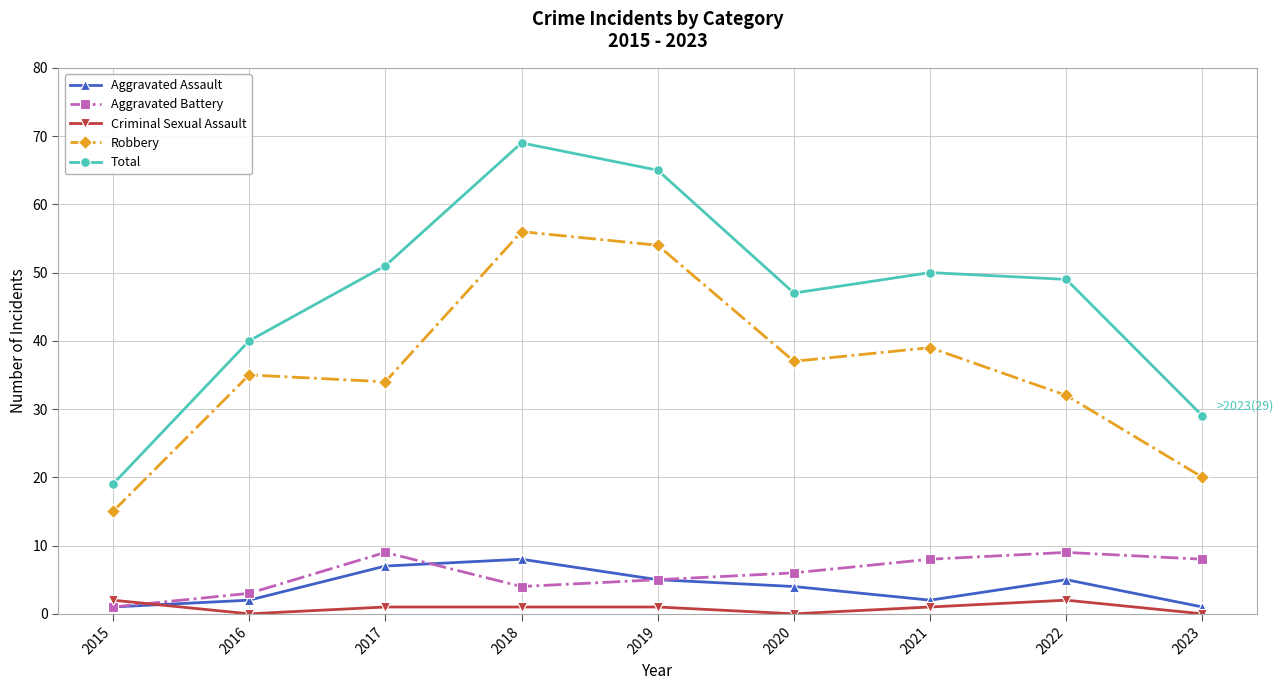

What is the value of the Aggravated Assault point at the 9th from the left?

1